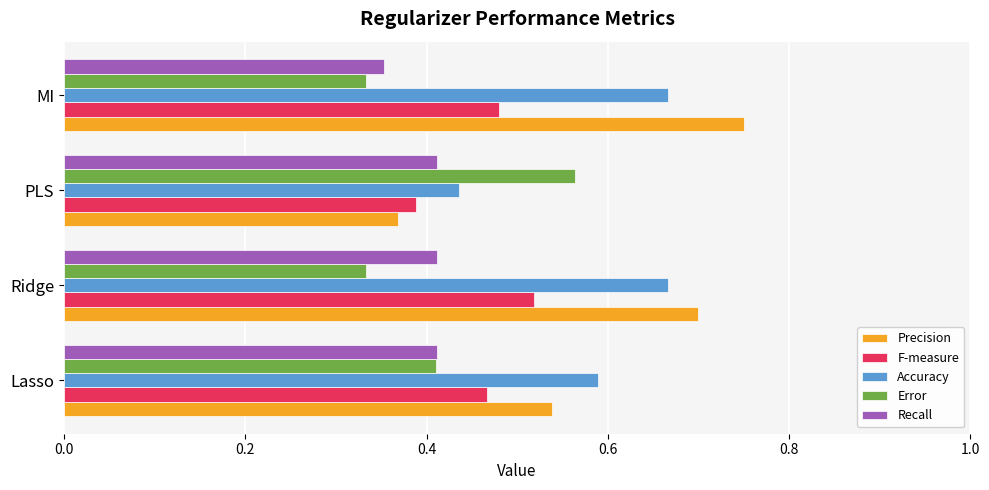

The Error series shows 0.1 at Ridge. True or false?

False